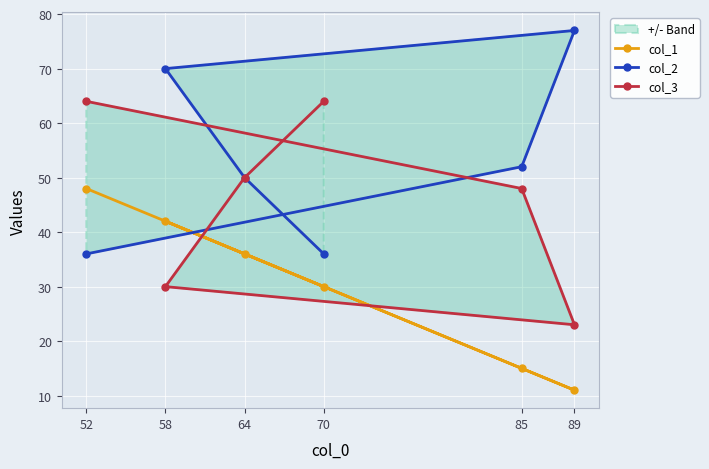

What is the difference between the highest and lowest values at 64?

14